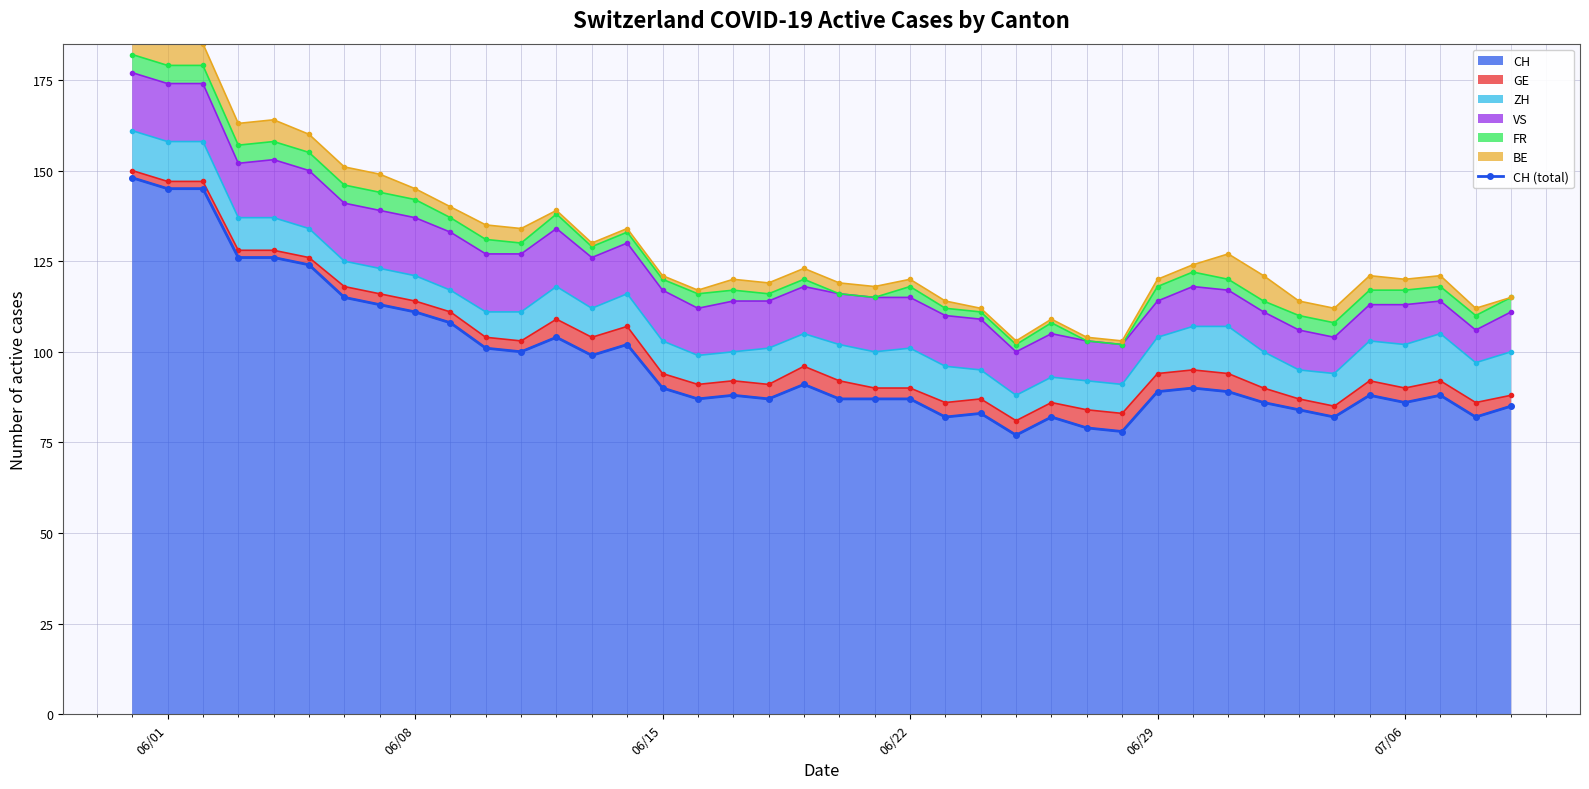

How many categories are shown in the chart?

40